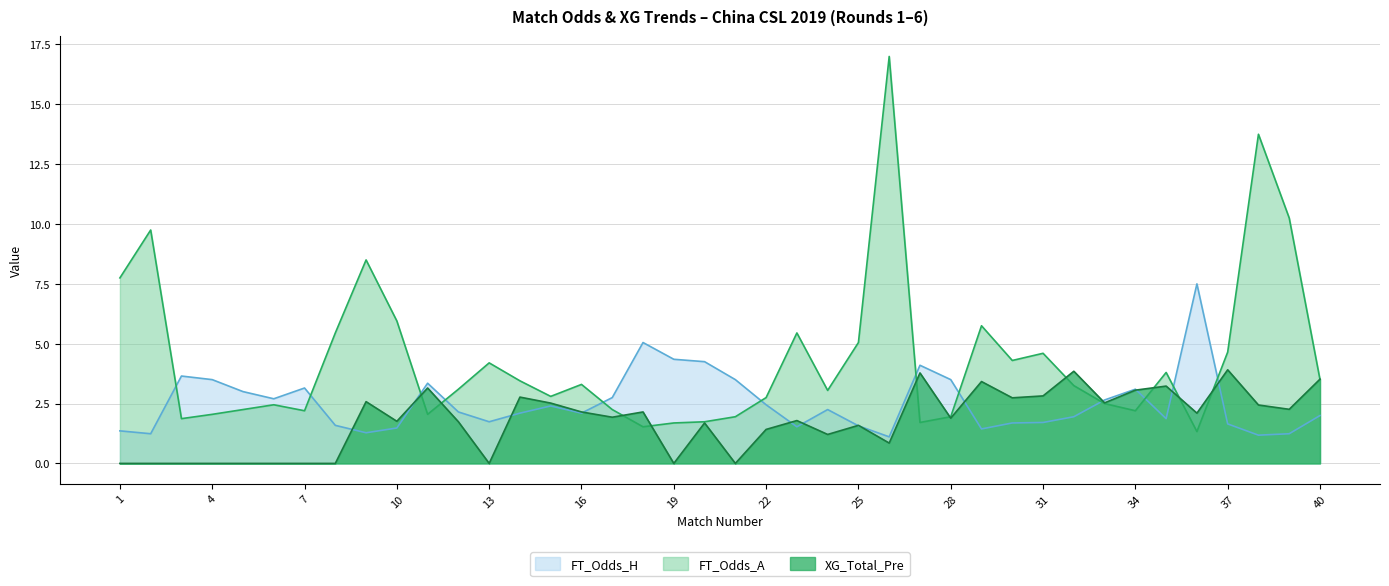

Count the number of data series in this chart.

3